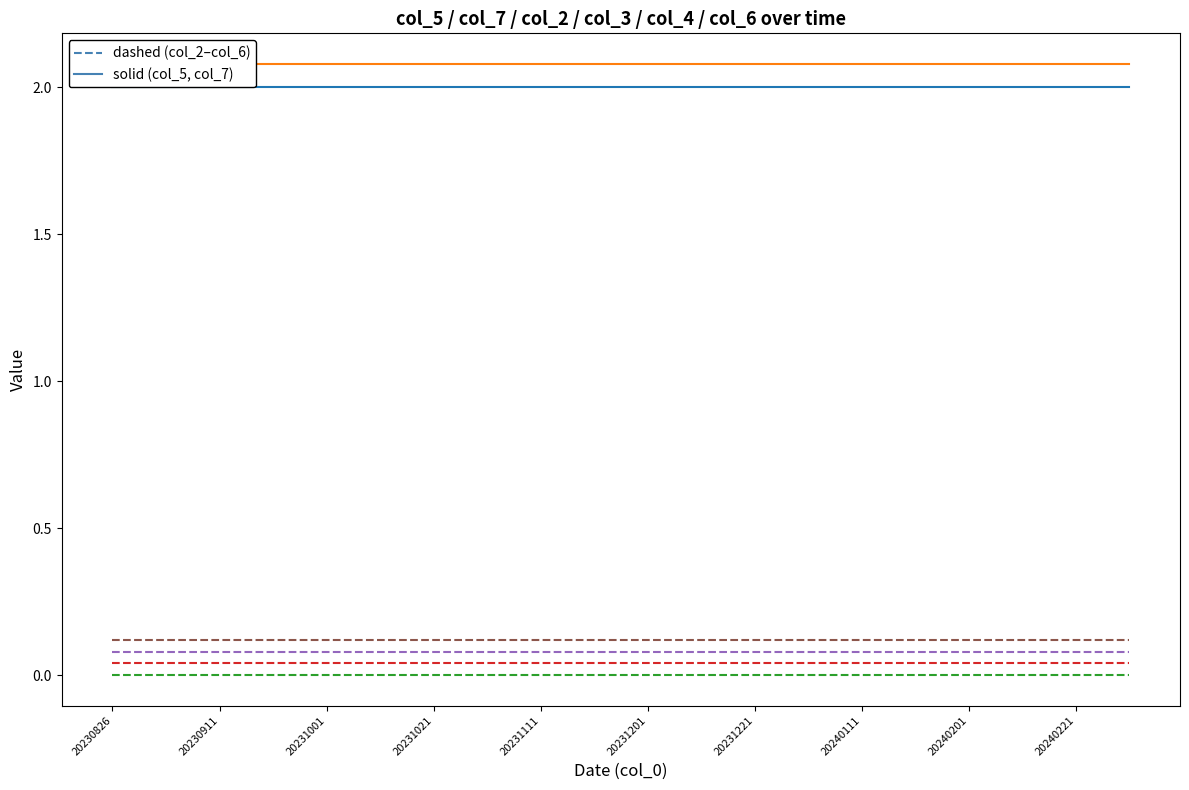

Reading left to right, transcribe all the data shown in this chart.

col_5: 2.0	2.0	2.0	2.0	2.0	2.0	2.0	2.0	2.0	2.0	2.0	2.0	2.0	2.0	2.0	2.0	2.0	2.0	2.0	2.0
col_7: 2.1	2.1	2.1	2.1	2.1	2.1	2.1	2.1	2.1	2.1	2.1	2.1	2.1	2.1	2.1	2.1	2.1	2.1	2.1	2.1
col_2: 0.0	0.0	0.0	0.0	0.0	0.0	0.0	0.0	0.0	0.0	0.0	0.0	0.0	0.0	0.0	0.0	0.0	0.0	0.0	0.0
col_3: 0.0	0.0	0.0	0.0	0.0	0.0	0.0	0.0	0.0	0.0	0.0	0.0	0.0	0.0	0.0	0.0	0.0	0.0	0.0	0.0
col_4: 0.1	0.1	0.1	0.1	0.1	0.1	0.1	0.1	0.1	0.1	0.1	0.1	0.1	0.1	0.1	0.1	0.1	0.1	0.1	0.1
col_6: 0.1	0.1	0.1	0.1	0.1	0.1	0.1	0.1	0.1	0.1	0.1	0.1	0.1	0.1	0.1	0.1	0.1	0.1	0.1	0.1